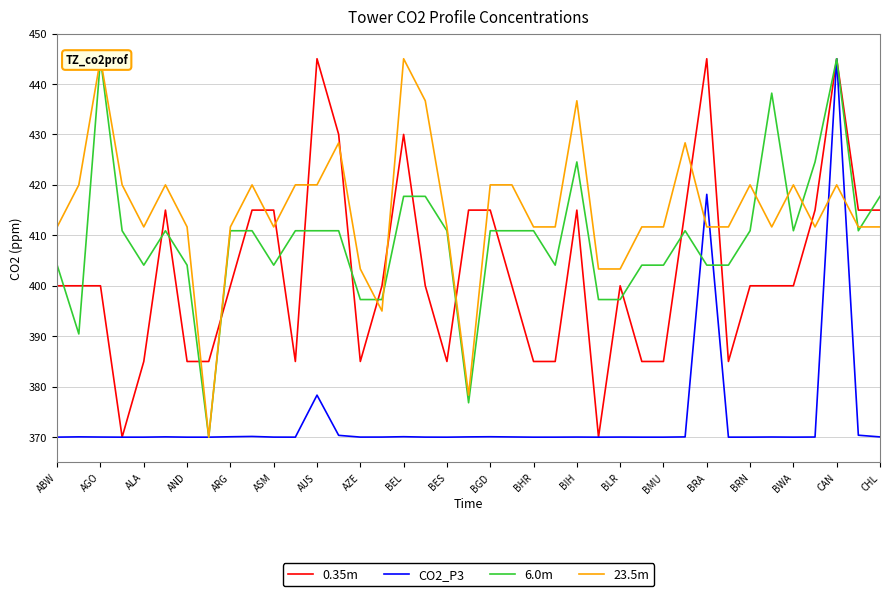

Count the 0.35m values in the range 385 to 415.

32